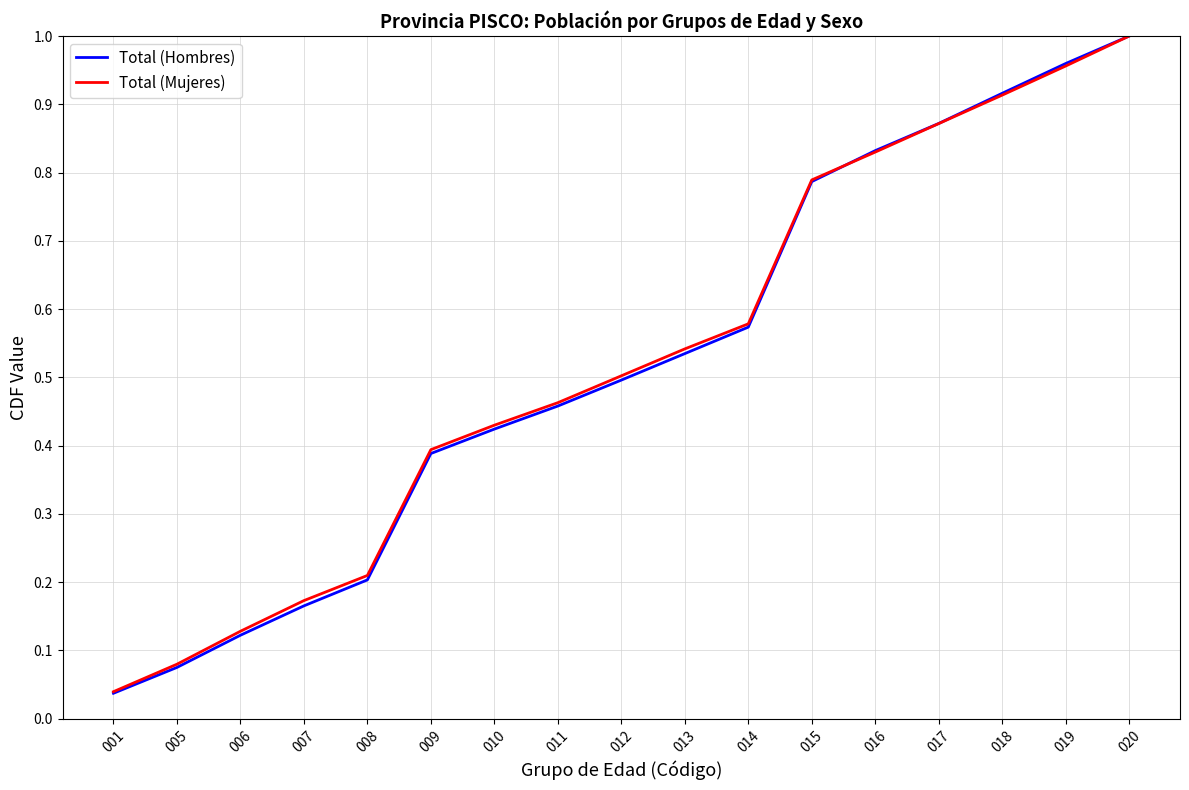

The Total (Mujeres) series shows 0.7 at 011. True or false?

False